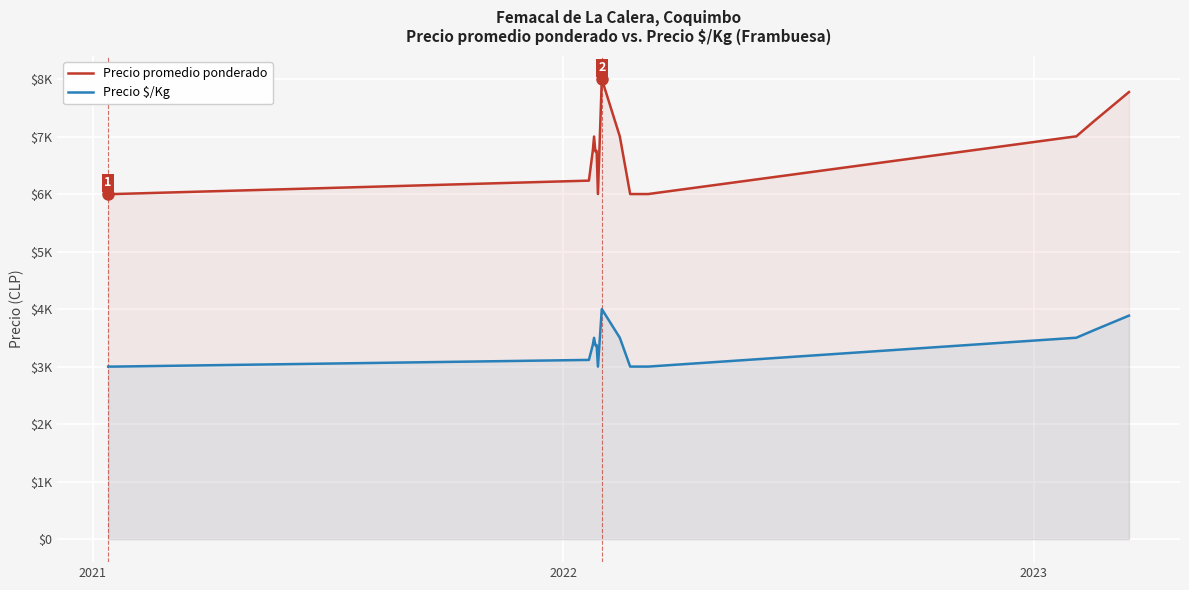

What are all the series names shown in the legend?

Precio promedio ponderado, Precio $/Kg